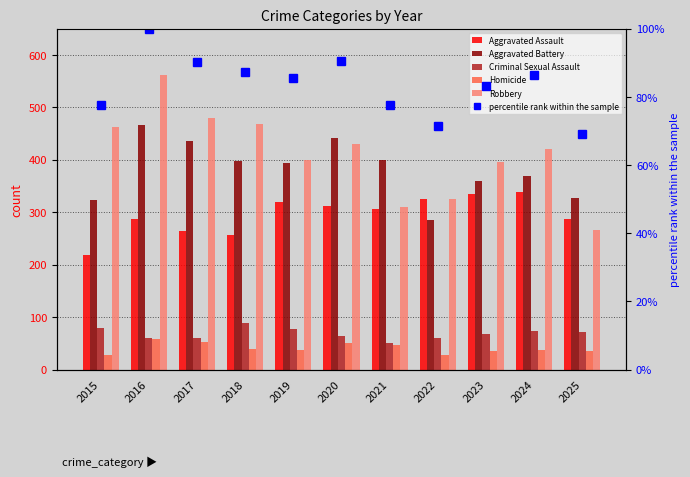

What is the value of the Homicide bar at the 5th from the left?

37.0